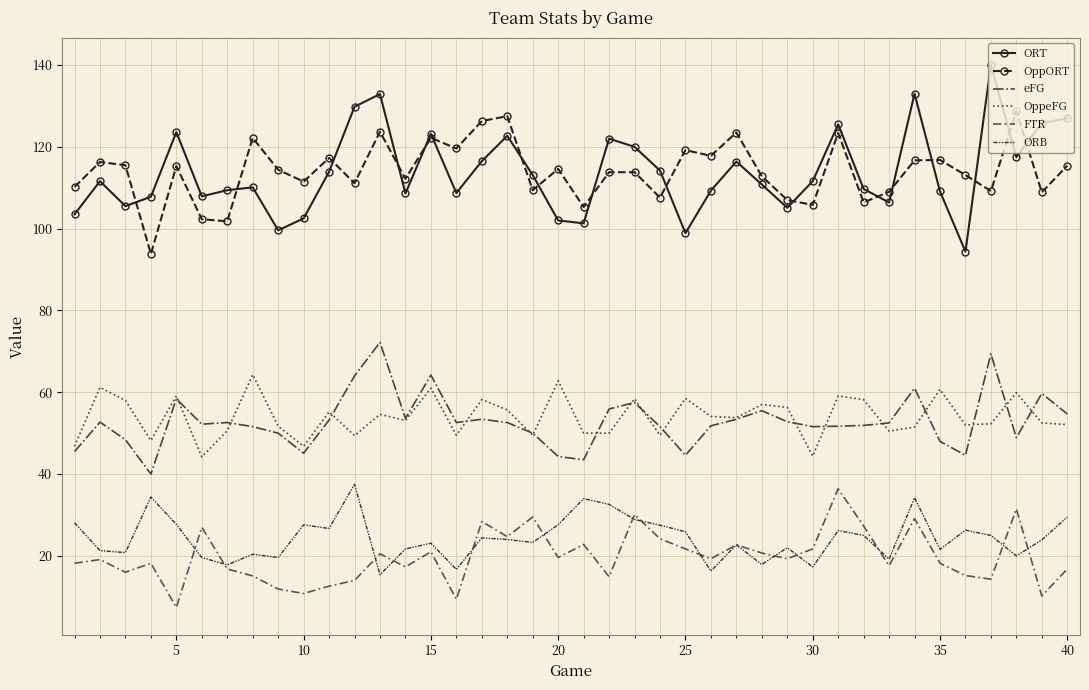

What is the minimum value for OppeFG?

44.2